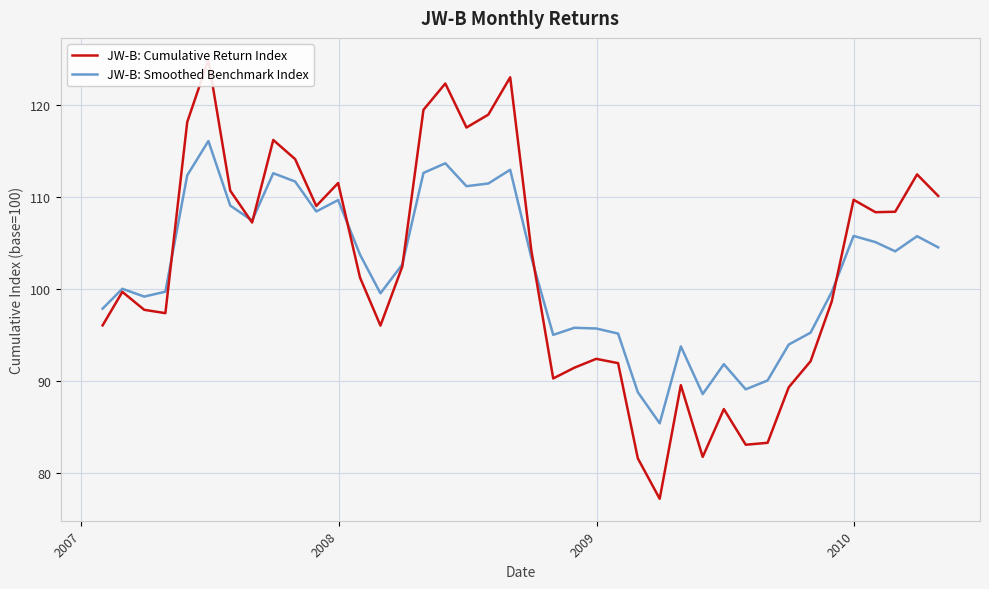

True or false: JW-B: Smoothed Benchmark Index has more than 0 points higher than both neighbors.

True